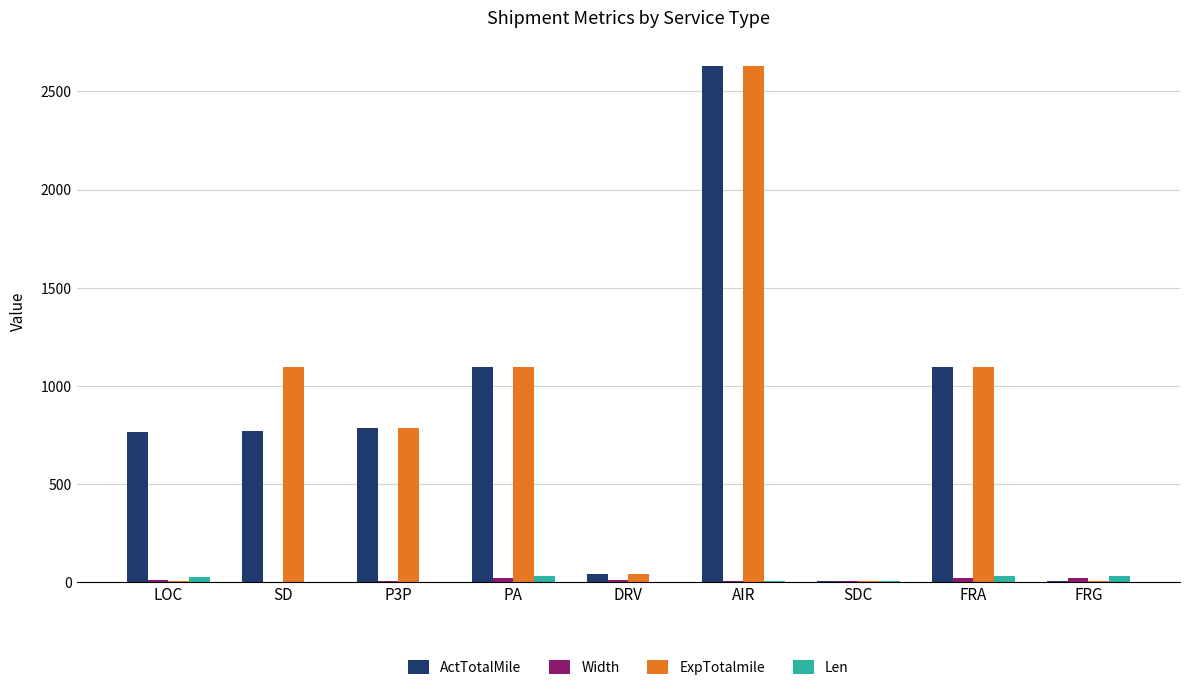

At which category is the sum across all series the highest?

AIR